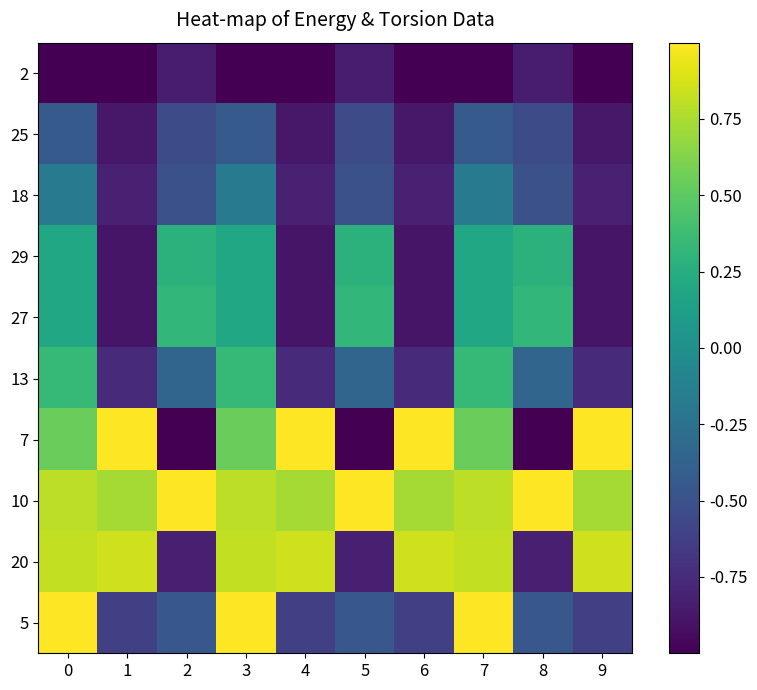

True or false: 27 has a value of 0.2 at 3.

True